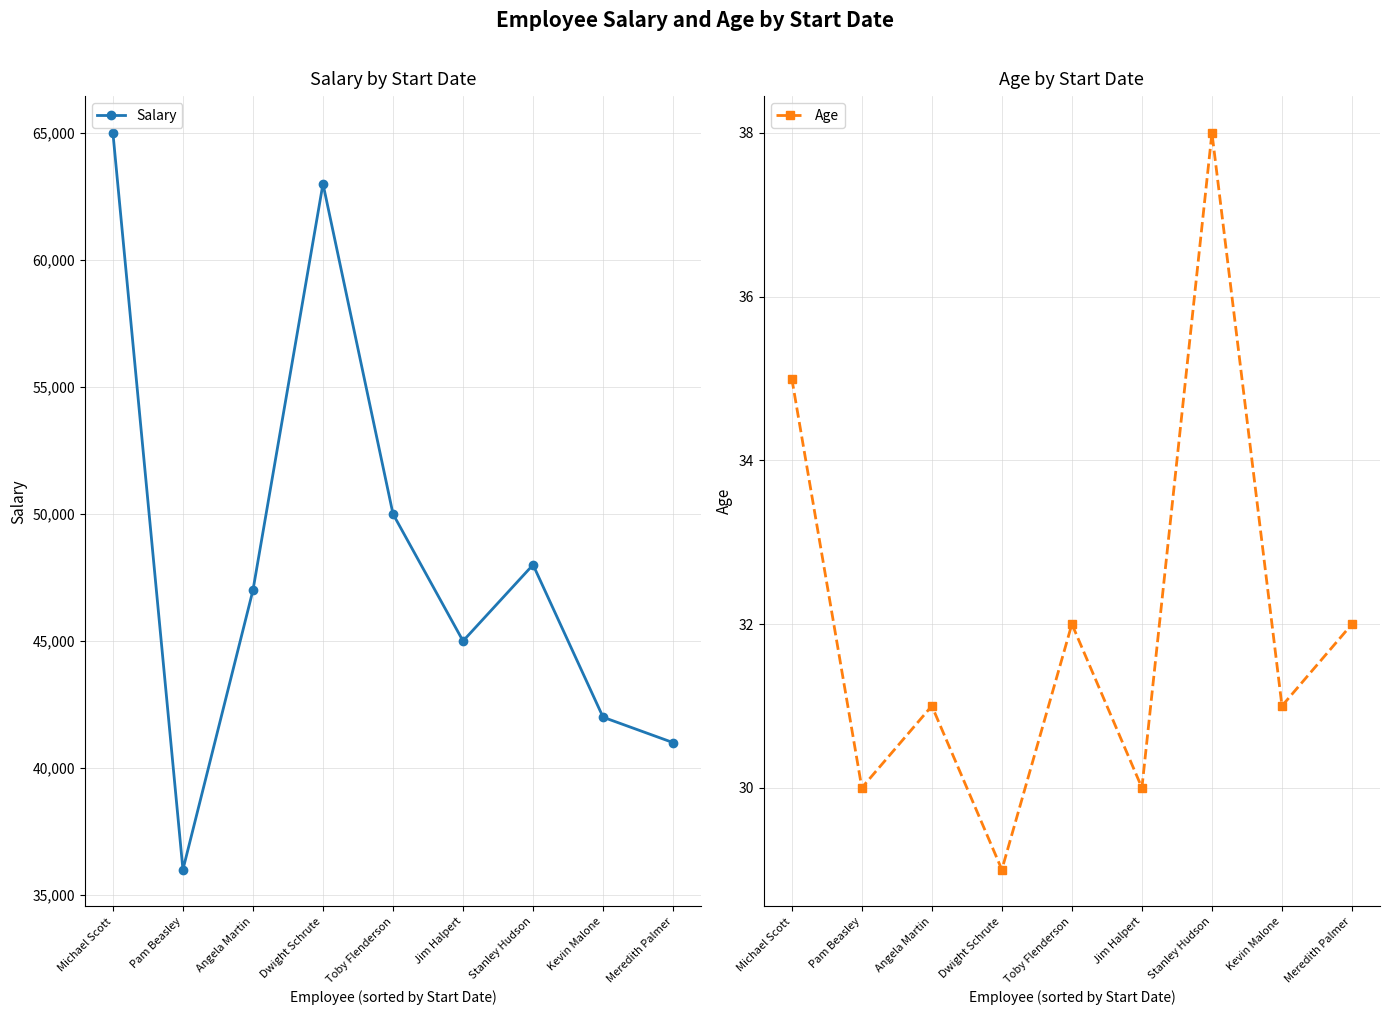

Which category has the highest value in the Age series?

Stanley Hudson